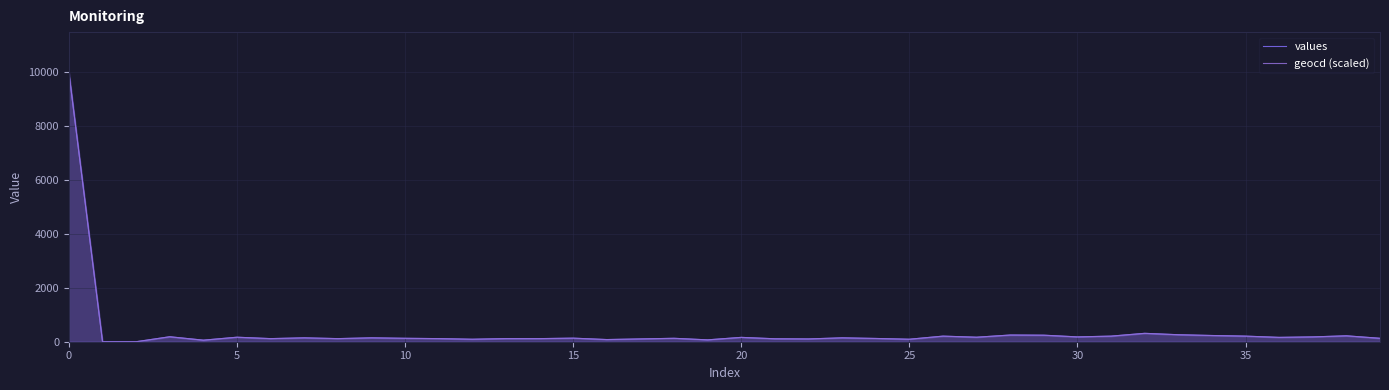

How many lines are shown in the chart?

2